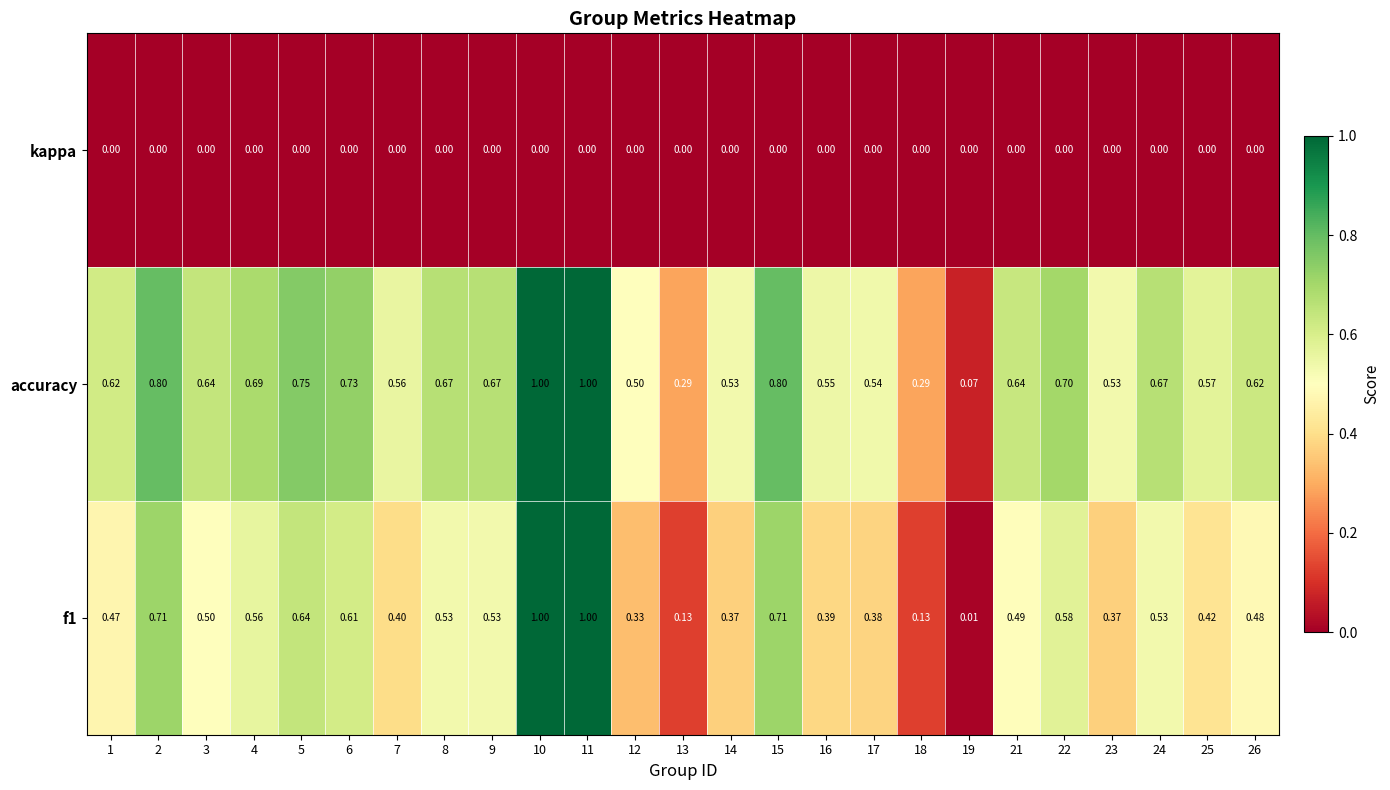

Is the value of accuracy at 25 greater than the value of kappa at 6?

Yes